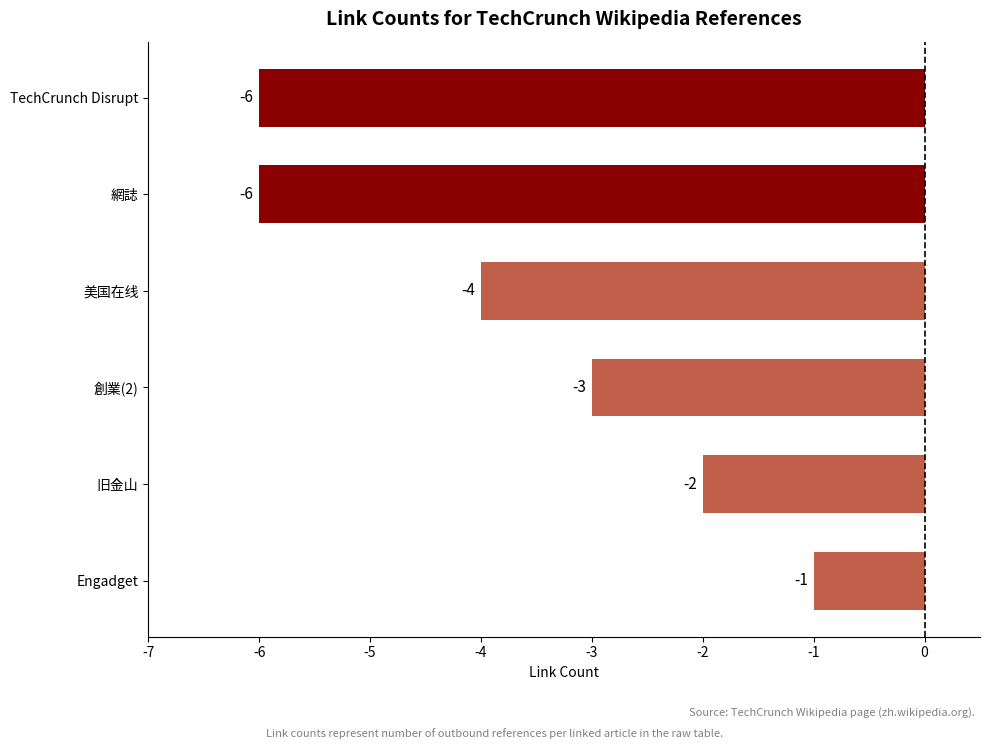

What is the sum of all values?

-22